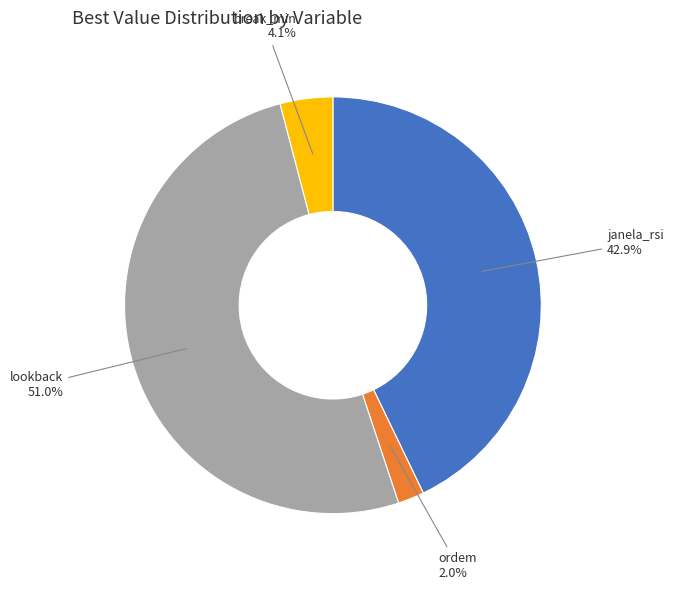

Is there a majority slice in this chart?

Yes